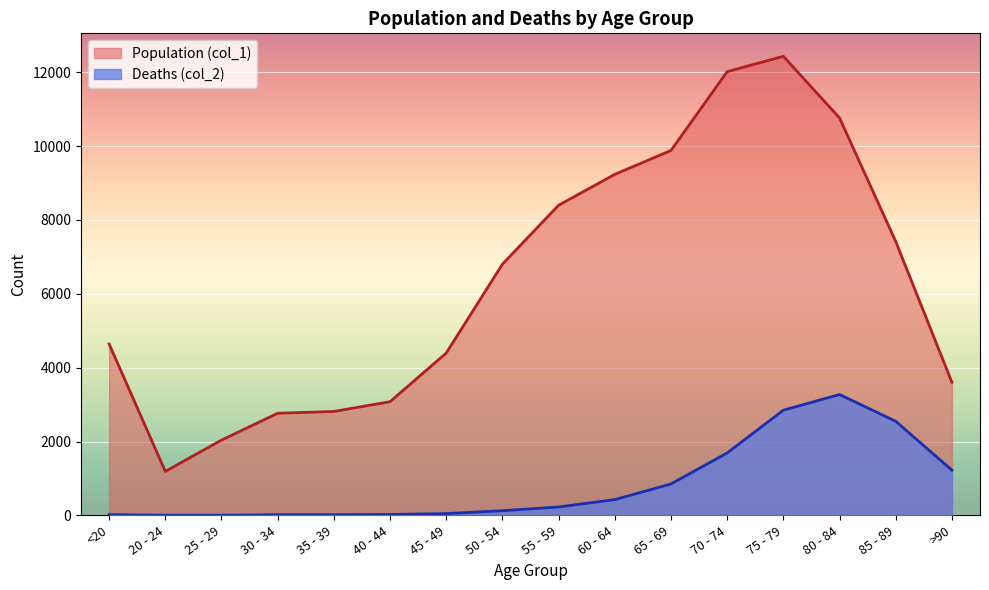

Where is the first local maximum for Population (col_1)?

75 - 79